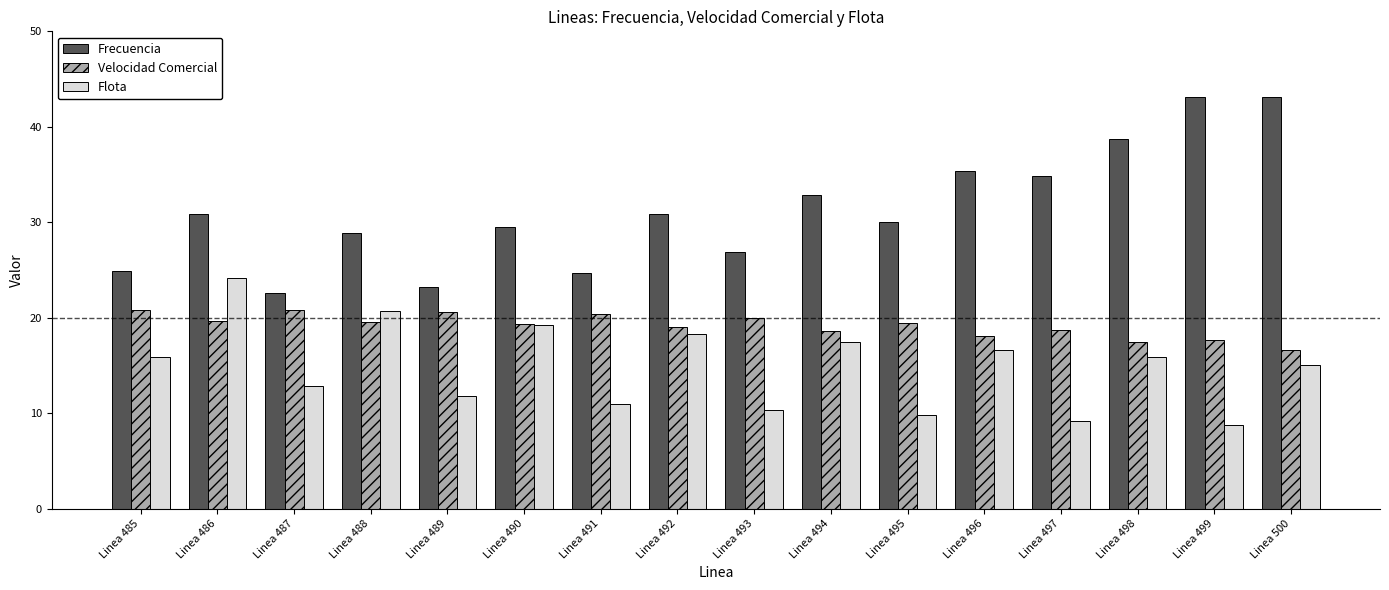

What is the value of the Frecuencia bar at the 7th from the left?

24.7